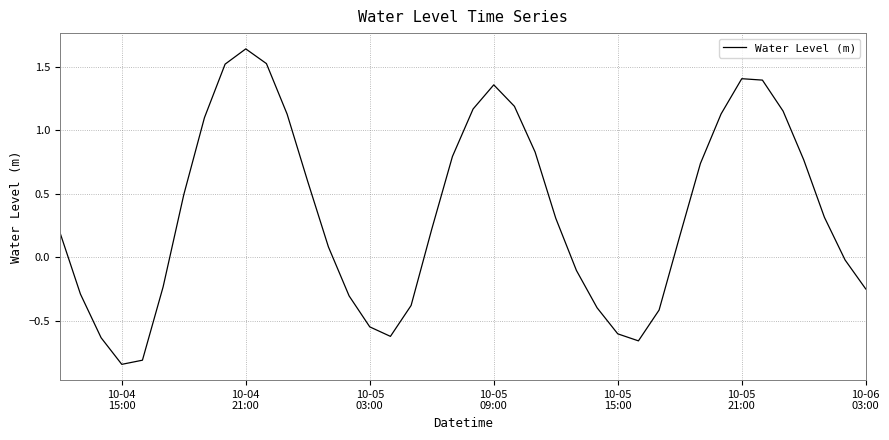

What is the sum of all values?

14.1